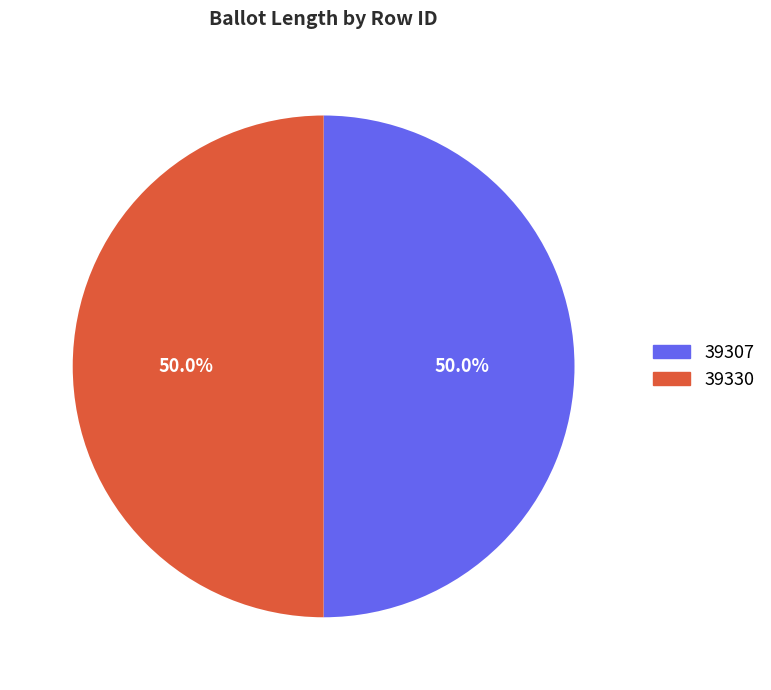

Is it true that 39330 is 59% of the pie?

False